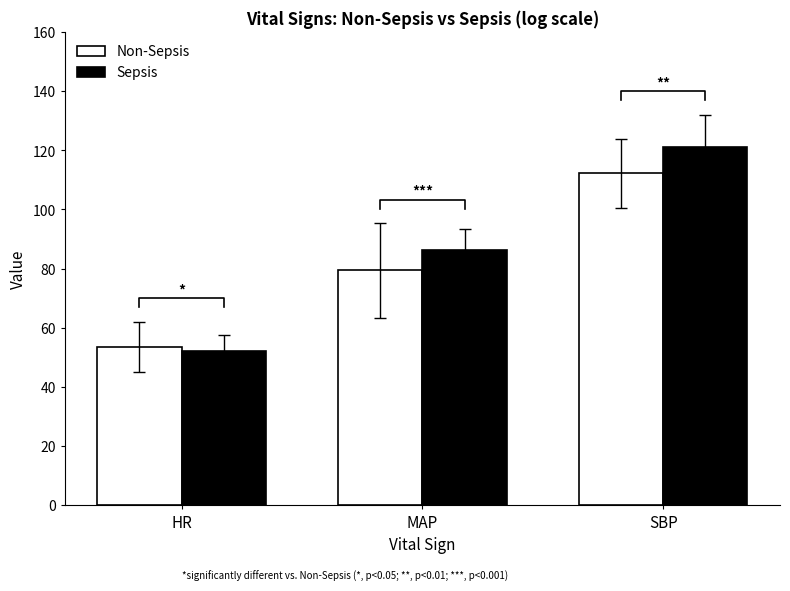

Is the value of Sepsis at HR greater than the value of Non-Sepsis at SBP?

No